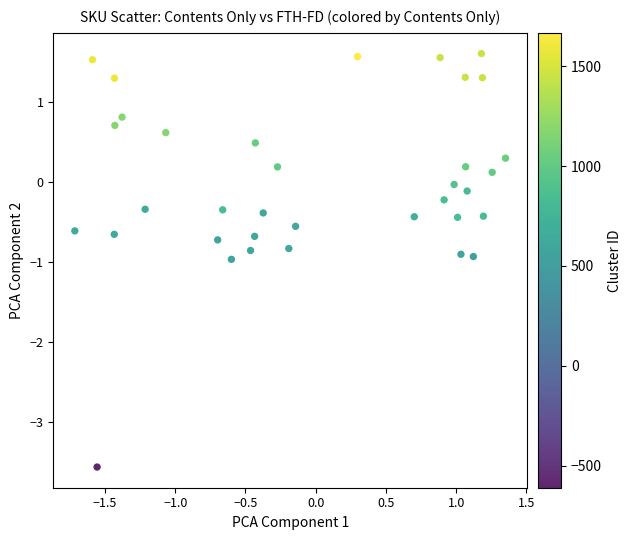

What is the range of Y values (max minus min)?

5.2